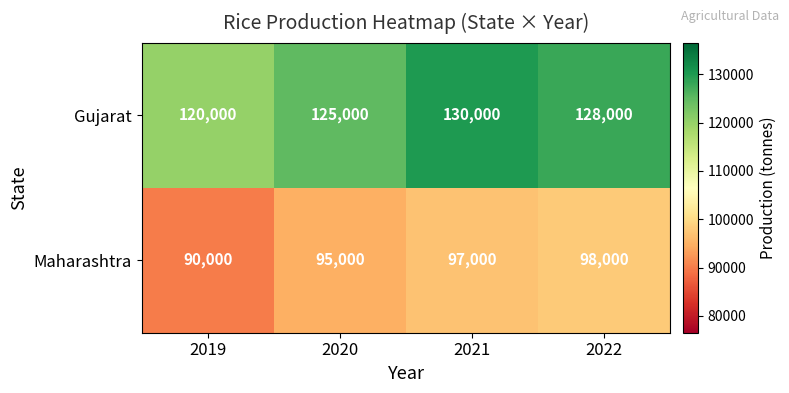

The value of Gujarat at 2019 is 120000. True or false?

True